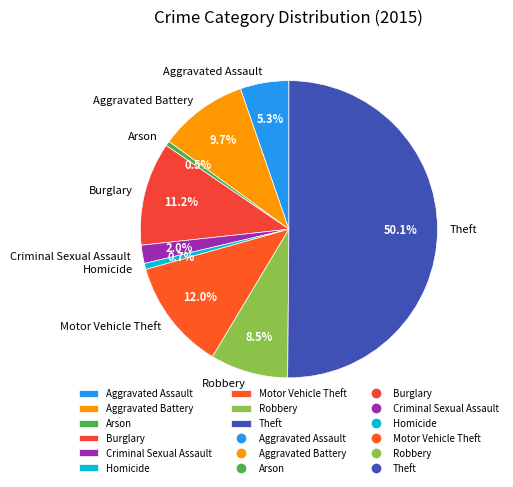

Combined, do Robbery and Homicide account for over 50%?

No